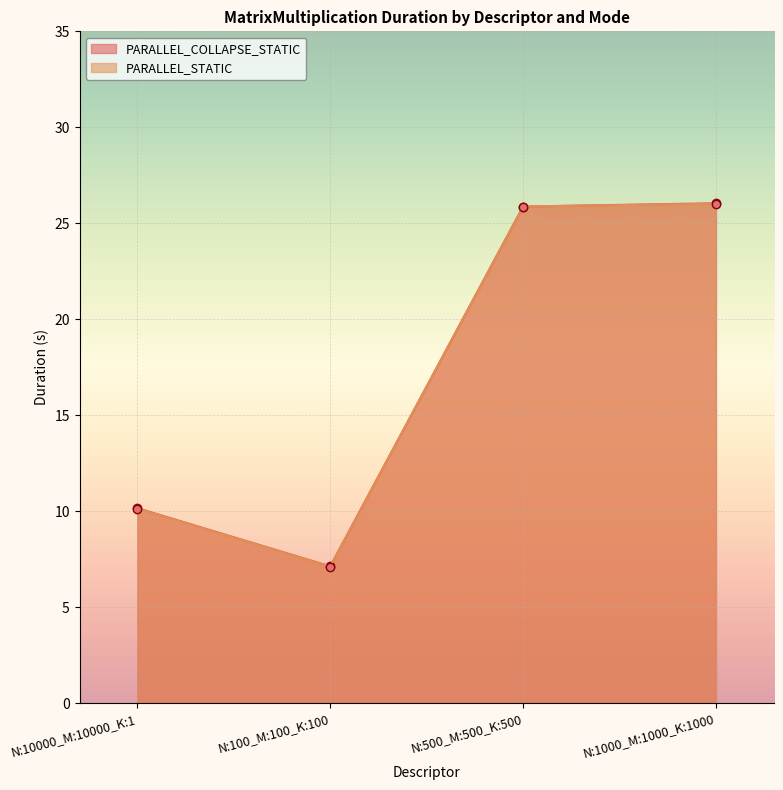

At which category is the sum across all series the highest?

N:1000_M:1000_K:1000